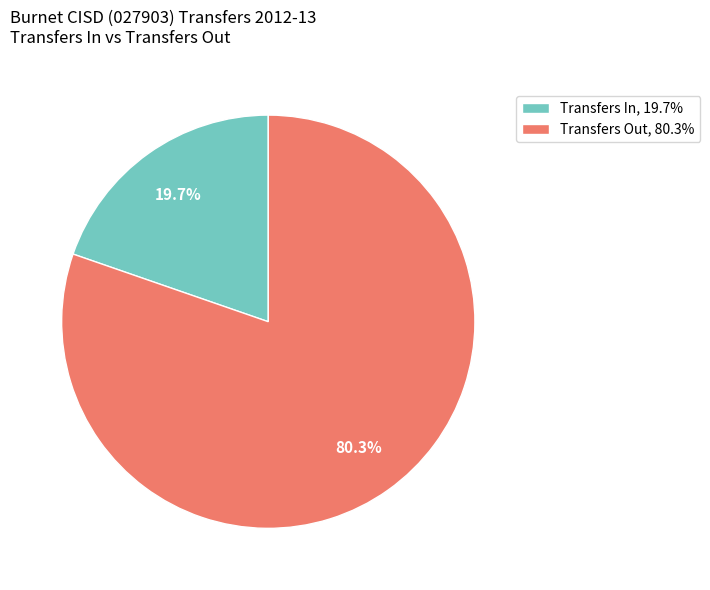

How many slices are in this pie chart?

2